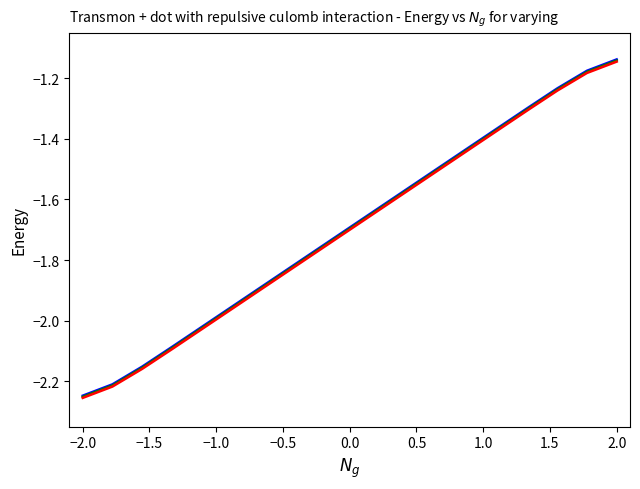

Which label corresponds to the smallest value in the chart?

−2.0